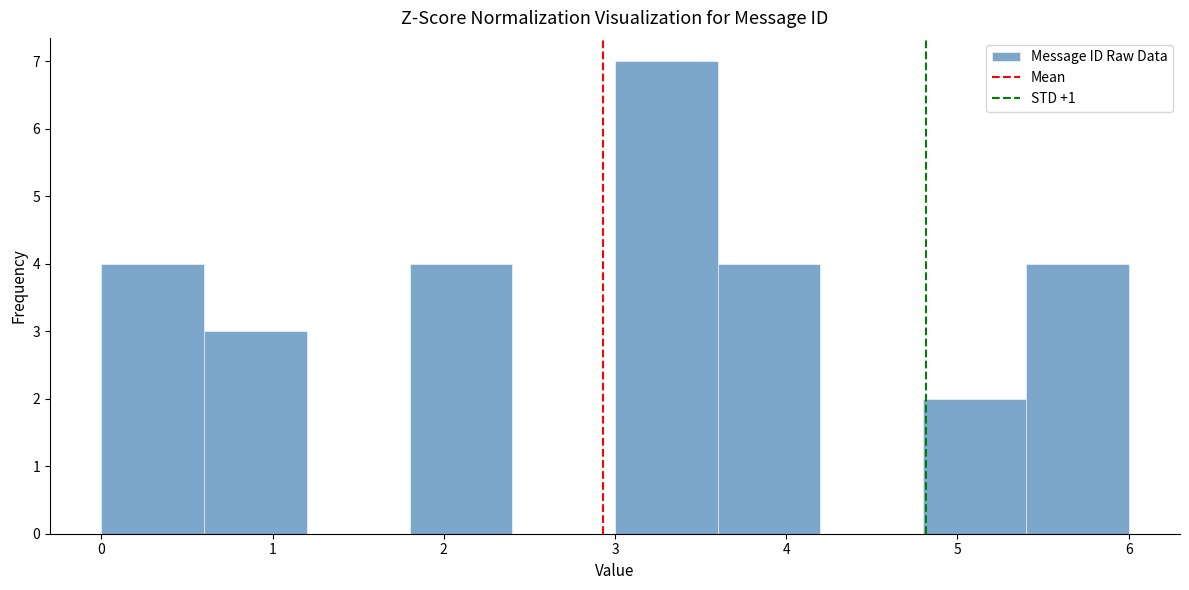

Over which range of the x-axis is the bar tallest?

3.0 to 3.6